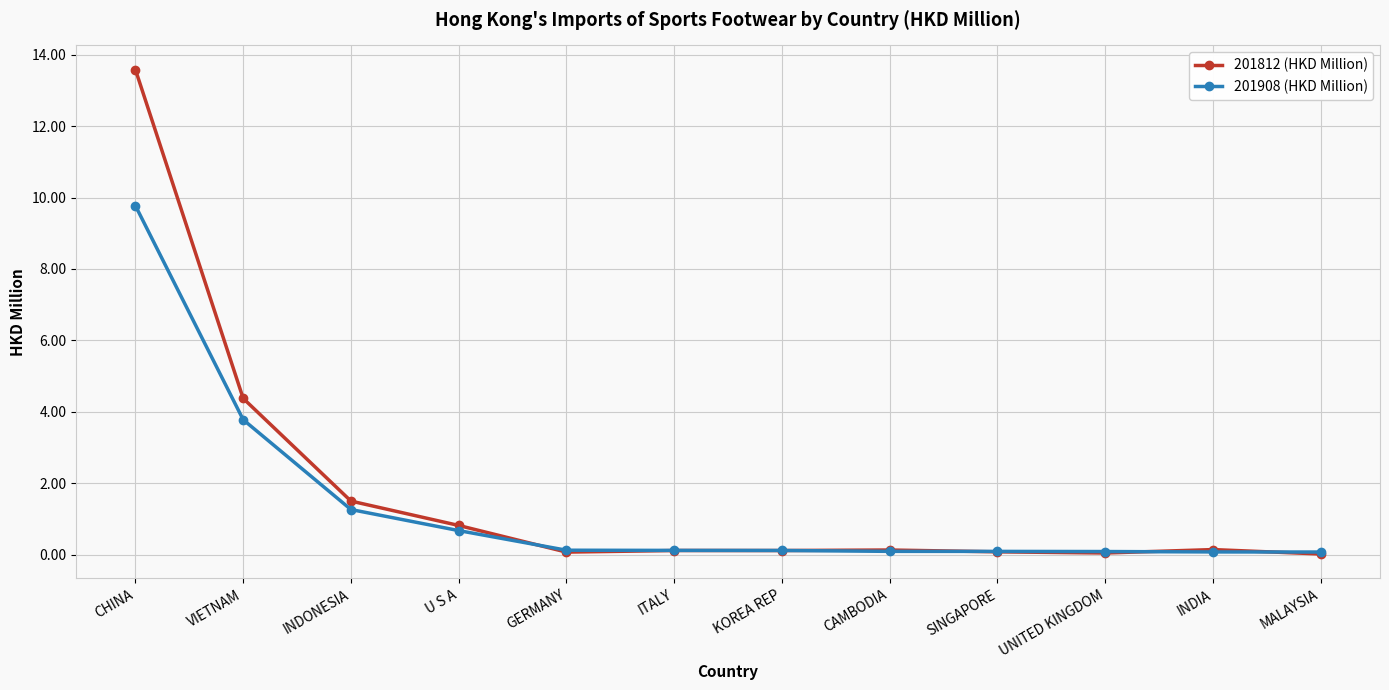

In 201812 (HKD Million), how many points are lower than both neighbors (excluding endpoints)?

3